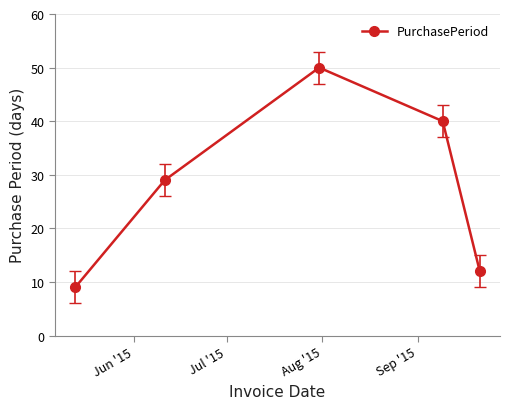

What is the difference between the maximum and minimum values?

41